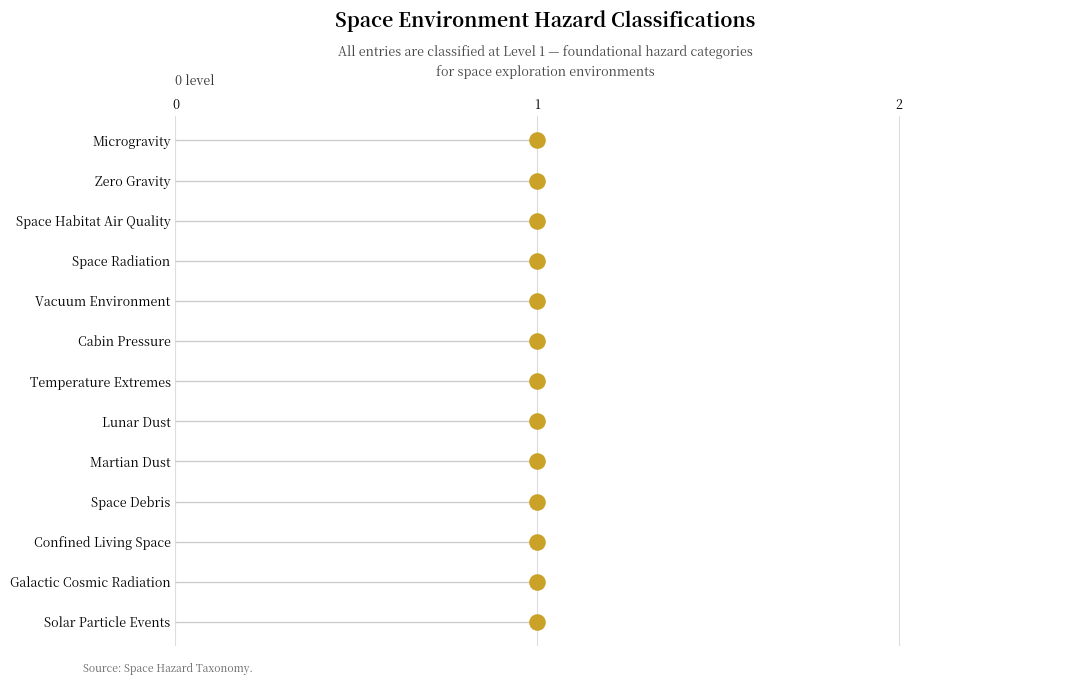

Between 3 and 8, which is larger?

8